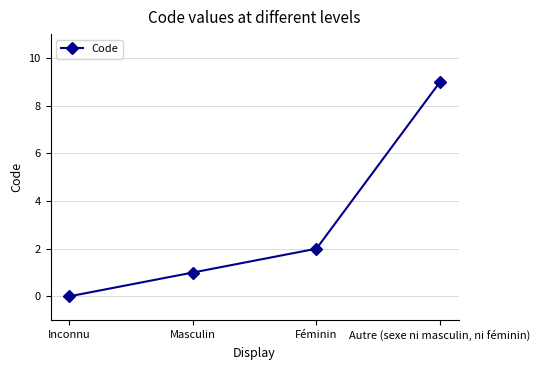

How many categories are shown in the chart?

4